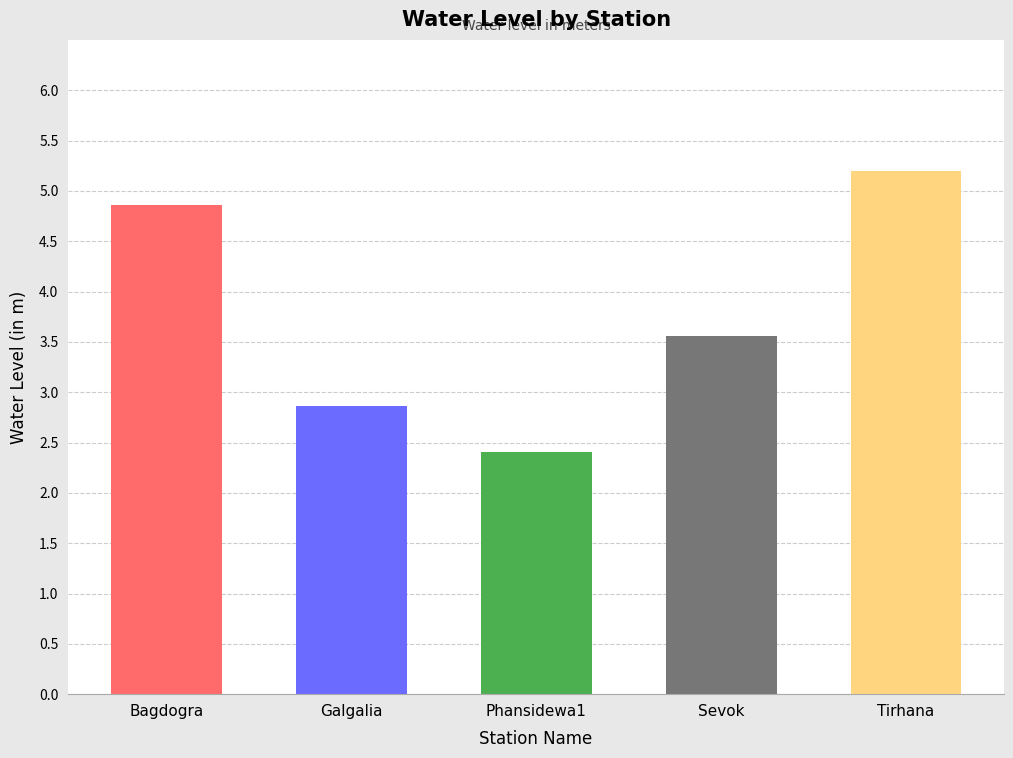

Rank the categories by value from highest to lowest.

Tirhana, Bagdogra, Sevok, Galgalia, Phansidewa1